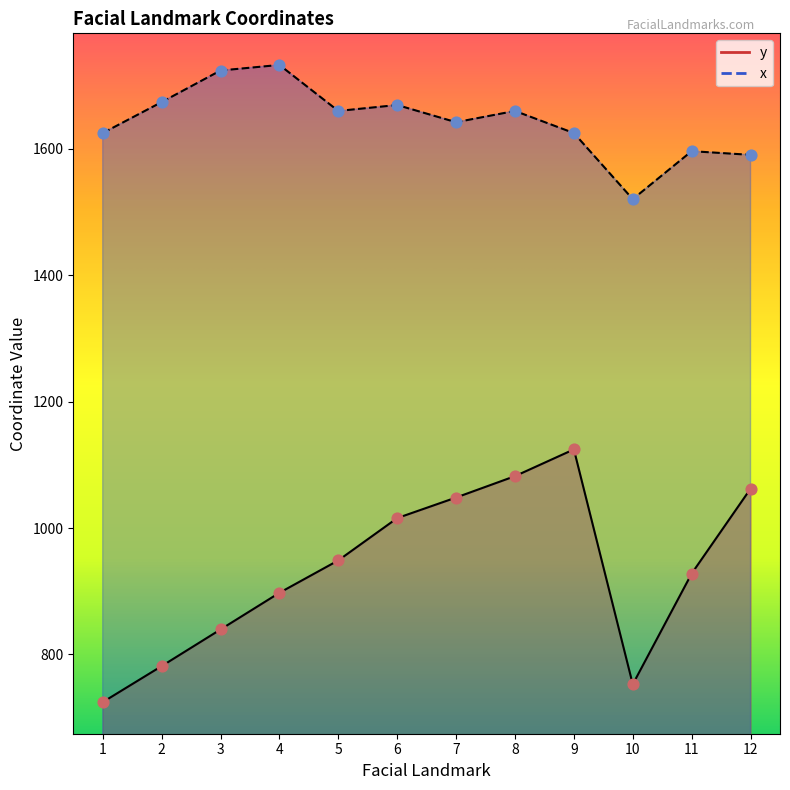

What are all the series names shown in the legend?

y, x